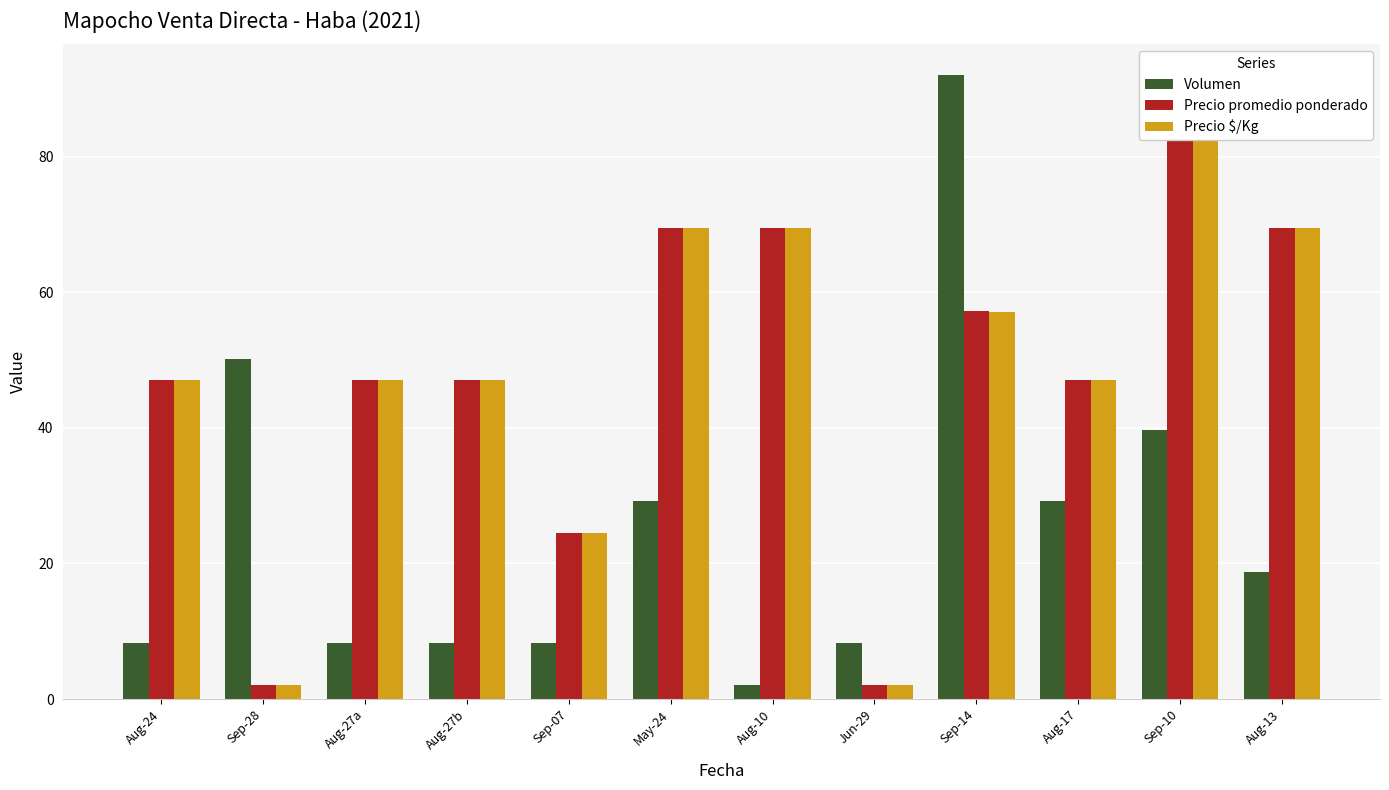

What is the minimum value shown in the chart?

2.0